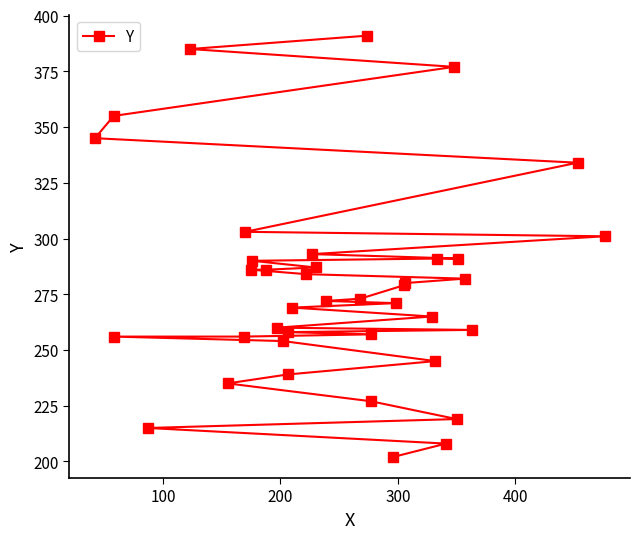

What is the difference between the maximum and second lowest values?

183